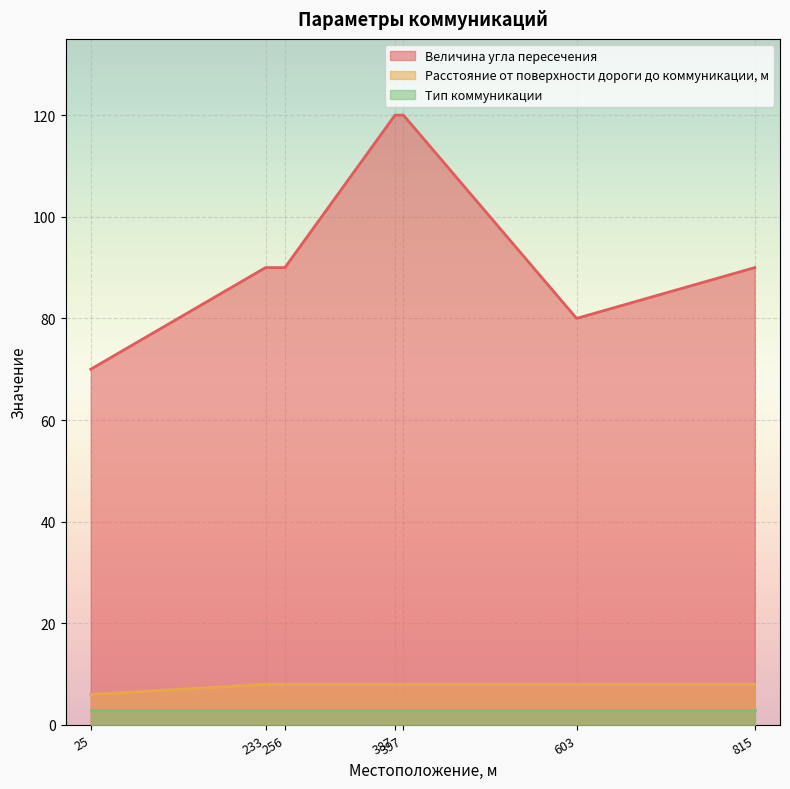

How many data points does each series have?

7